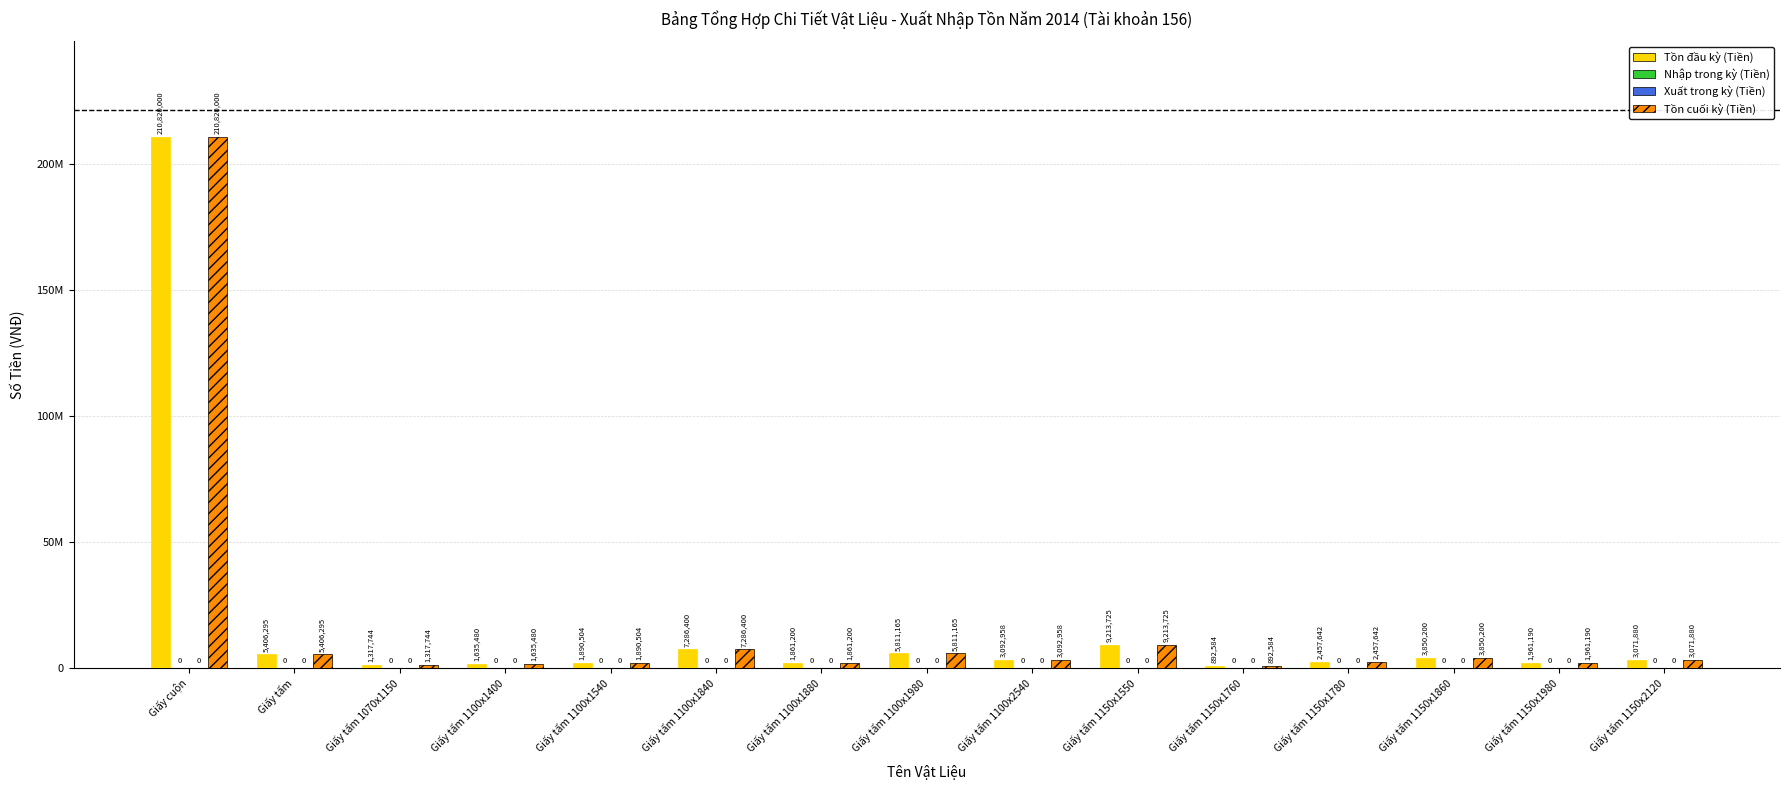

How many bars are there in each group?

4